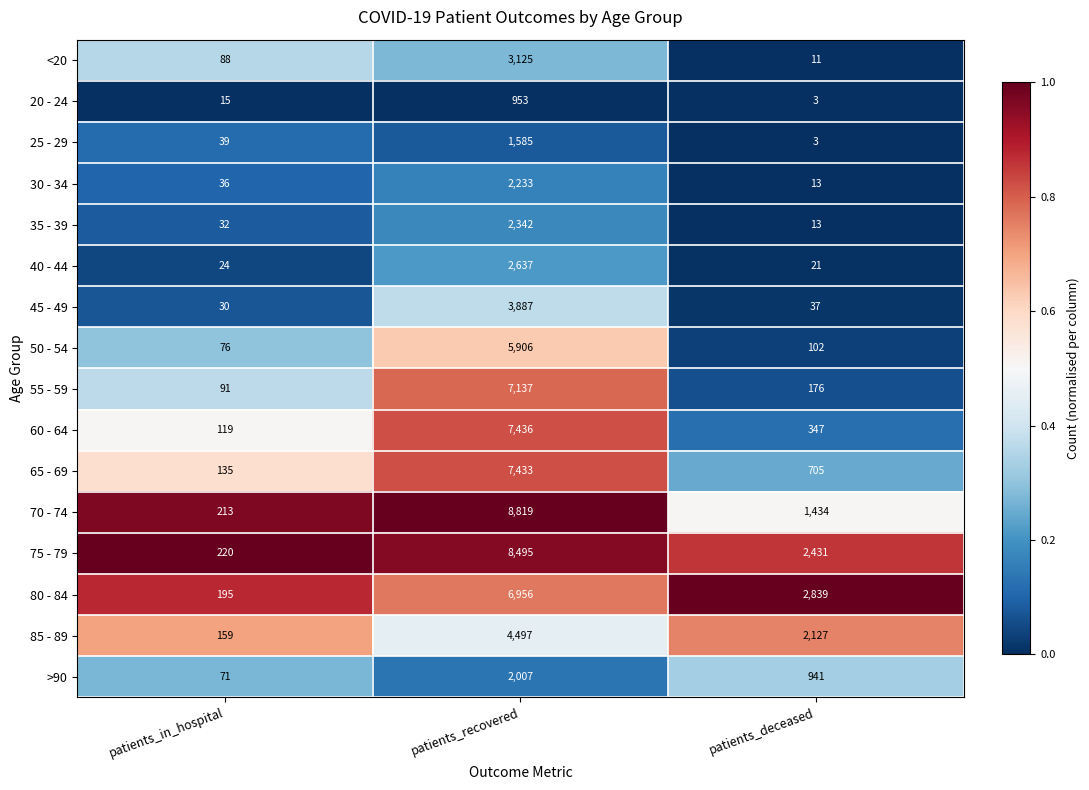

Read the >90 value at patients_in_hospital.

71